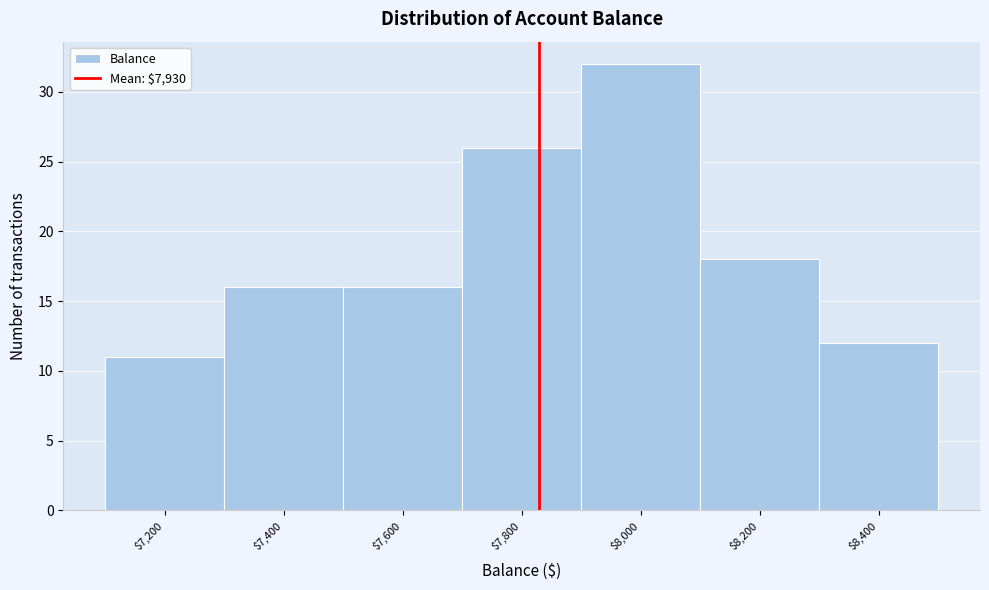

Reading left to right, what are all the values shown in this chart?

11	16	16	26	32	18	12